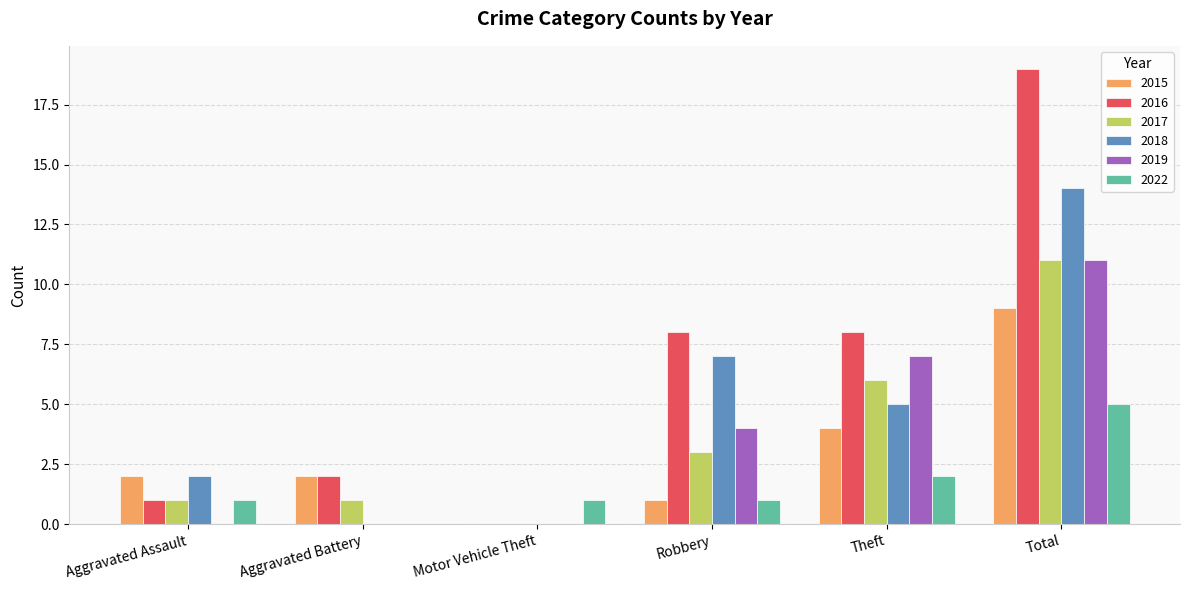

How many groups of bars are there?

6